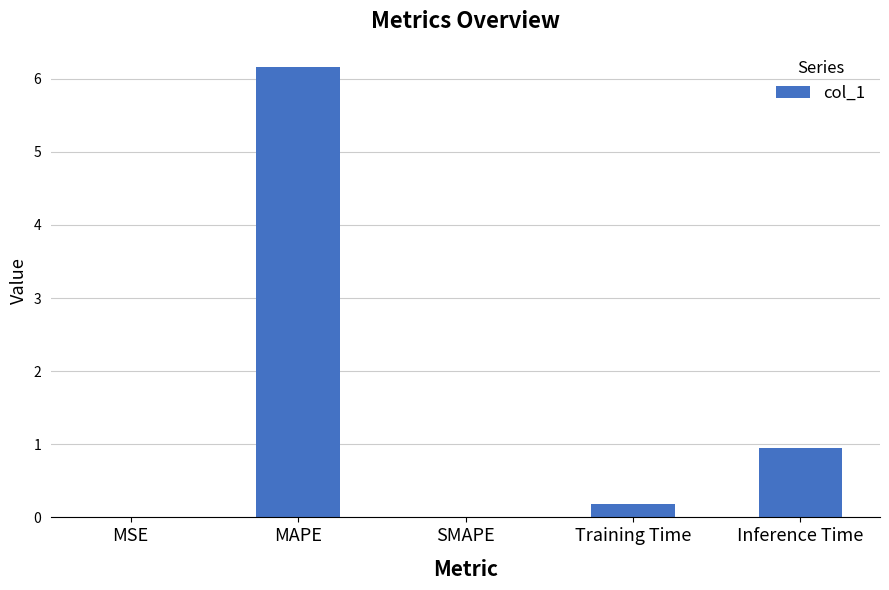

Is it true that the value at MAPE is 6.2?

True